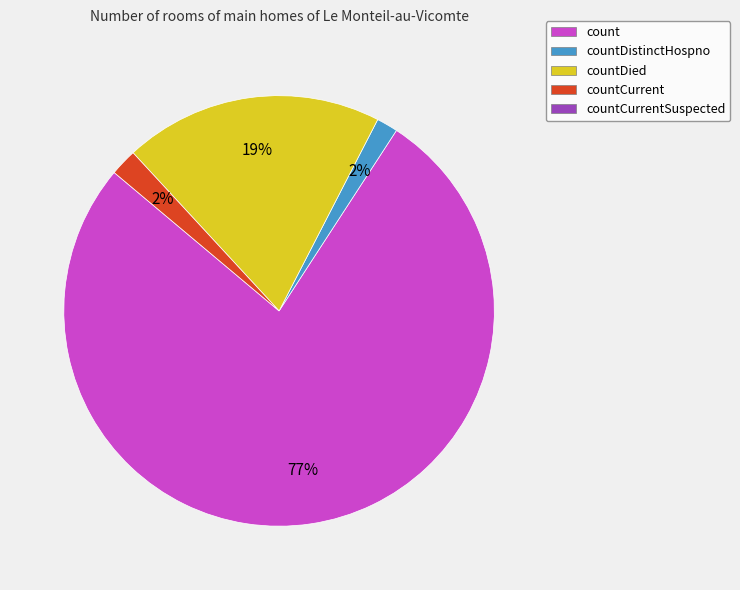

Does any single category account for the majority?

Yes